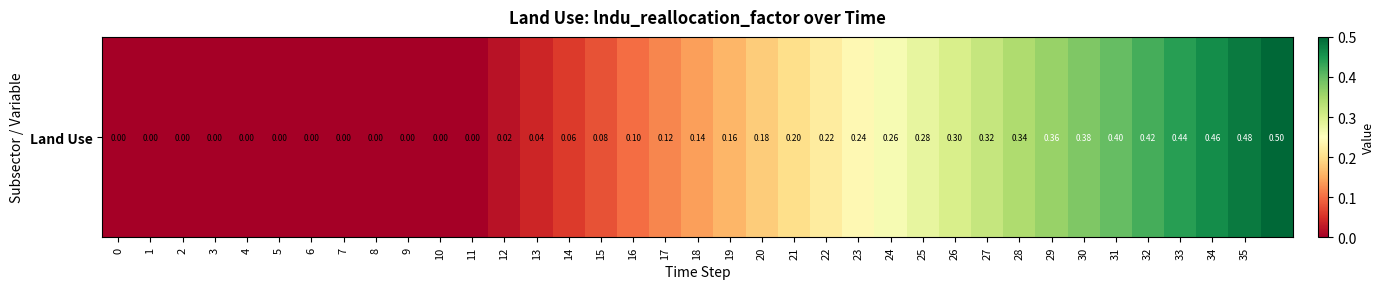

Reading left to right, what are all the values shown in this chart?

0=0.0	1=0.0	2=0.0	3=0.0	4=0.0	5=0.0	6=0.0	7=0.0	8=0.0	9=0.0	10=0.0	11=0.0	12=0.0	13=0.0	14=0.1	15=0.1	16=0.1	17=0.1	18=0.1	19=0.2	20=0.2	21=0.2	22=0.2	23=0.2	24=0.3	25=0.3	26=0.3	27=0.3	28=0.3	29=0.4	30=0.4	31=0.4	32=0.4	33=0.4	34=0.5	35=0.5	36=0.5